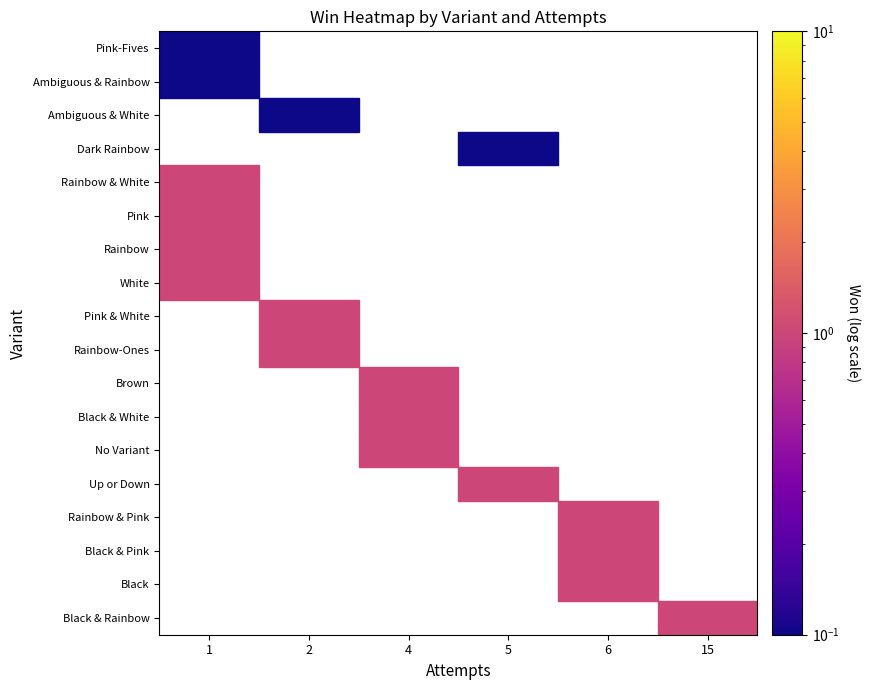

Reading right to left, transcribe all the data shown in this chart.

attempts: 1	1	2	5	1	1	1	1	2	2	4	4	4	5	6	6	6	15
won: 0	0	0	0	1	1	1	1	1	1	1	1	1	1	1	1	1	1